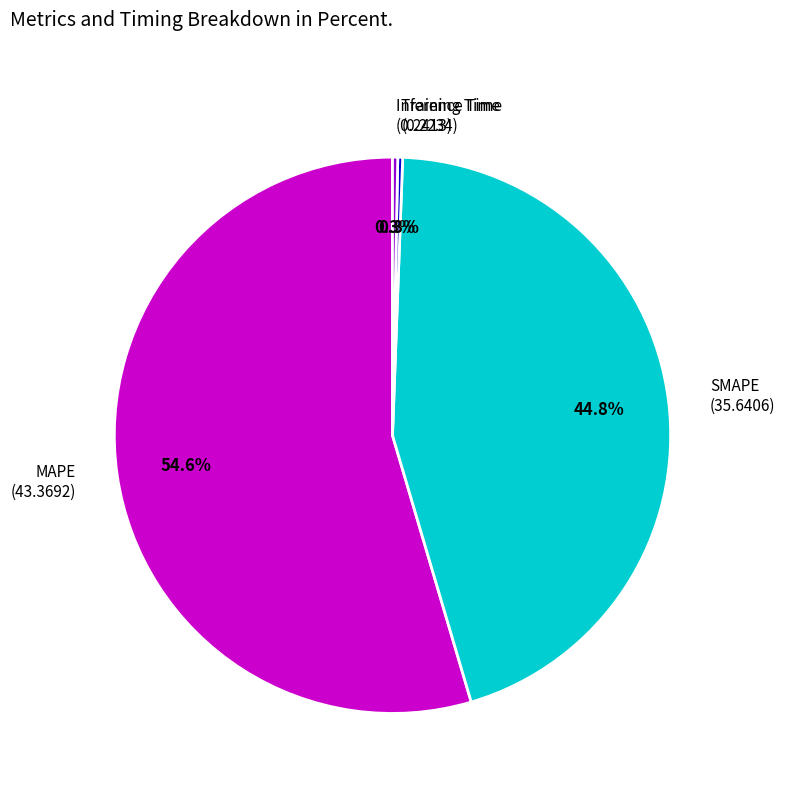

To the nearest percent, what portion does SMAPE represent?

45%